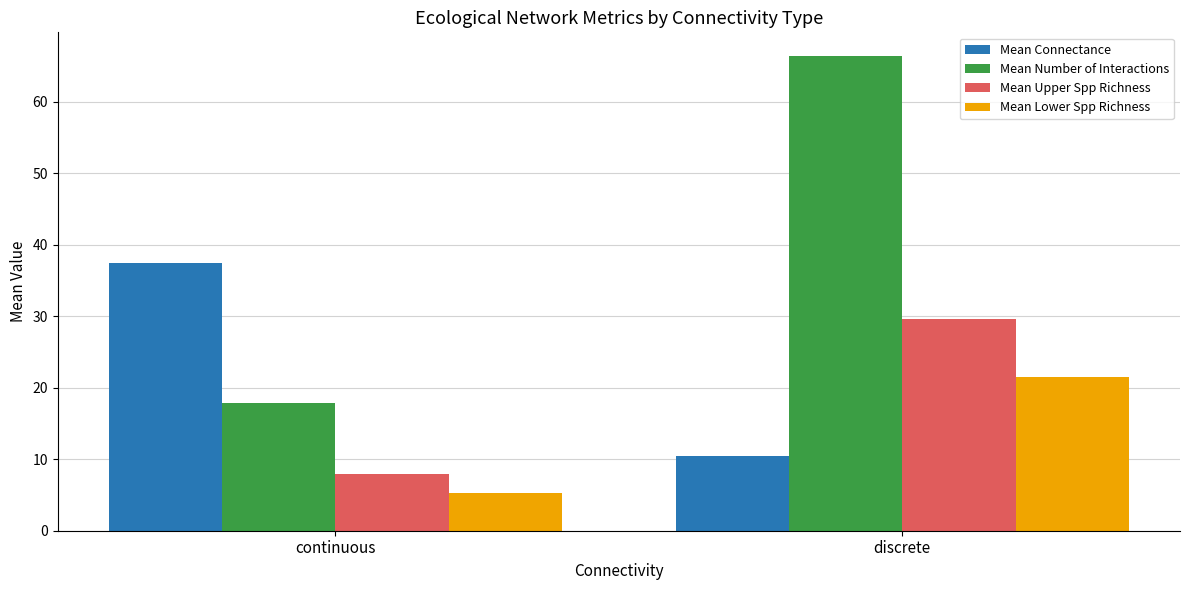

At which category is the sum across all series the highest?

discrete